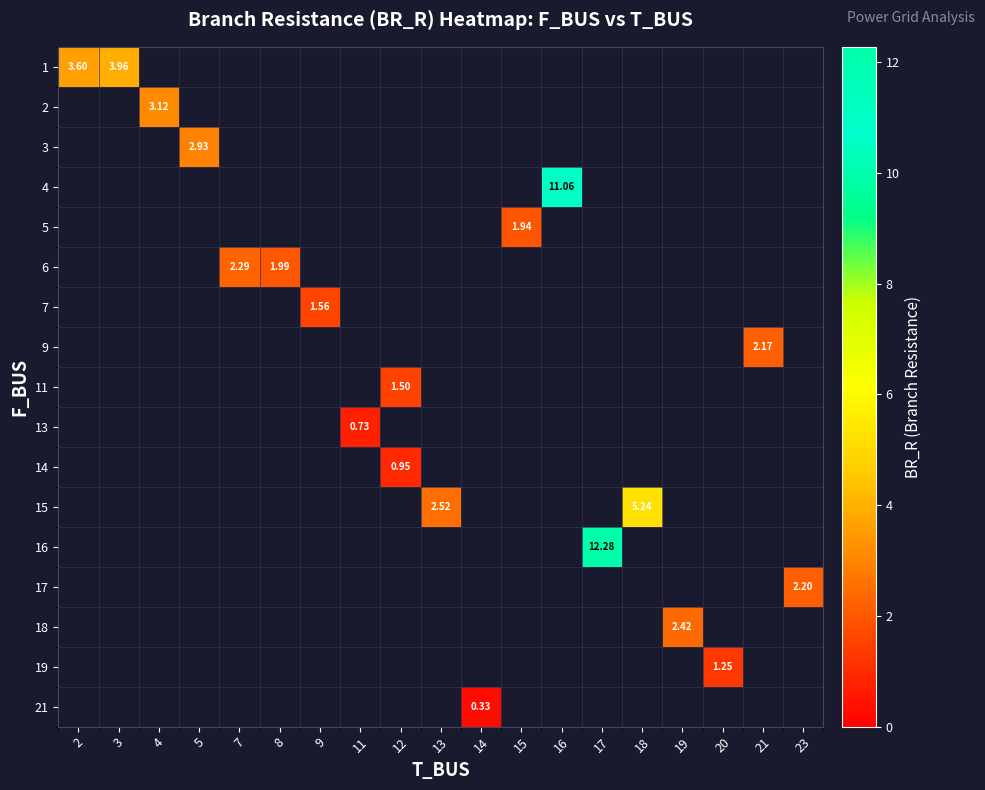

At how many categories does at least one series exceed 12?

1